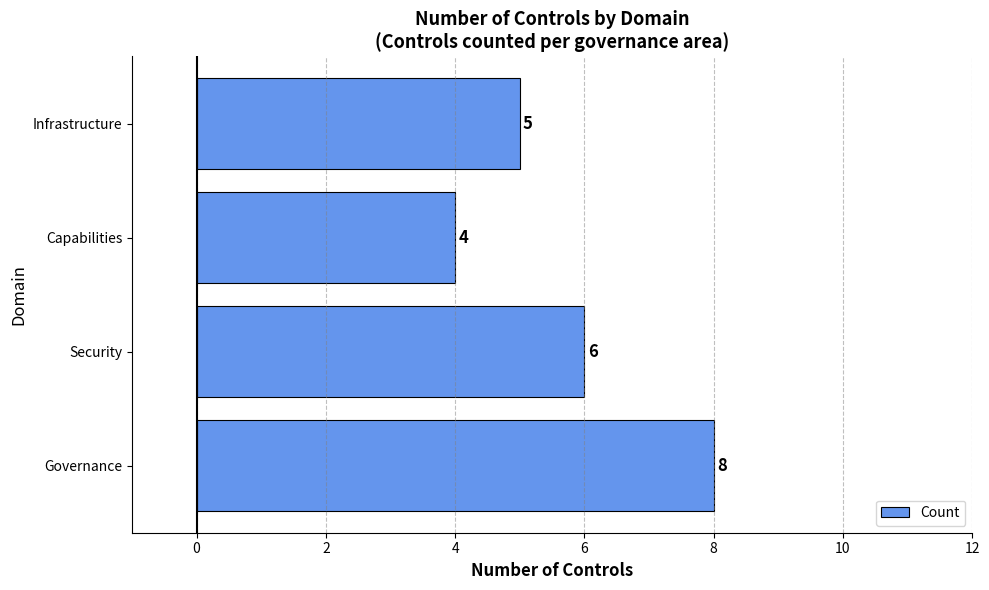

How many data points are less than 6?

2